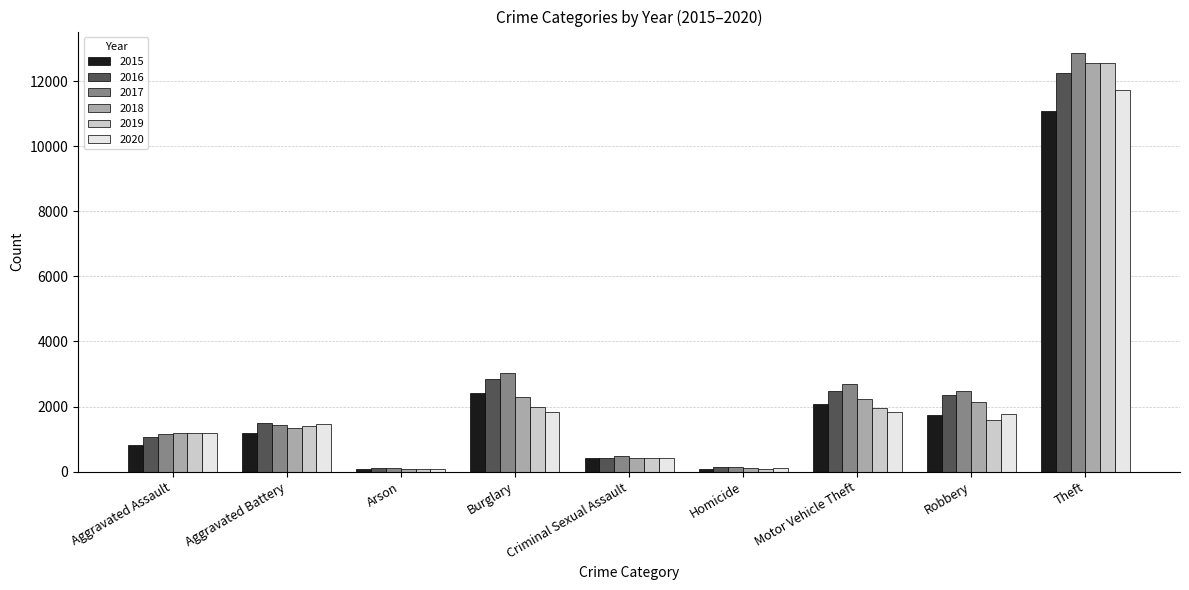

Between Burglary and Theft, which series saw the biggest shift?

2019